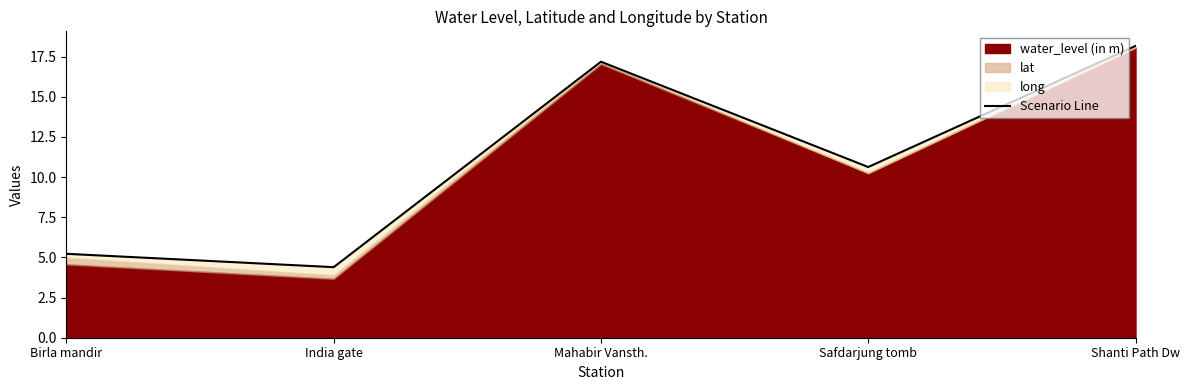

What is the sum of the values at Mahabir Vansth. and India gate?

21.6